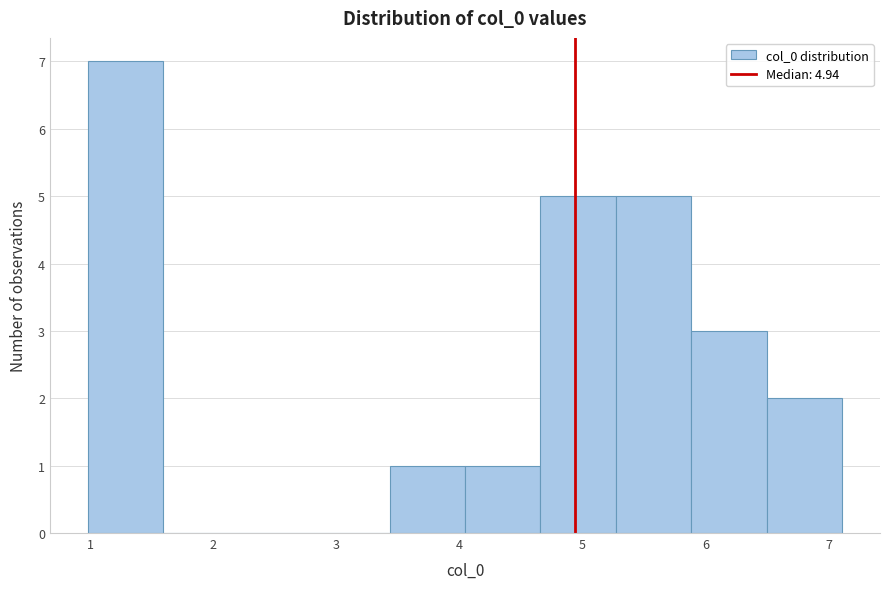

What is the height of the bar covering 6.5 to 7.1 on the x-axis? Neither the bar edges nor the heights are printed on the chart, so give them approximately, as read against the axes.

2